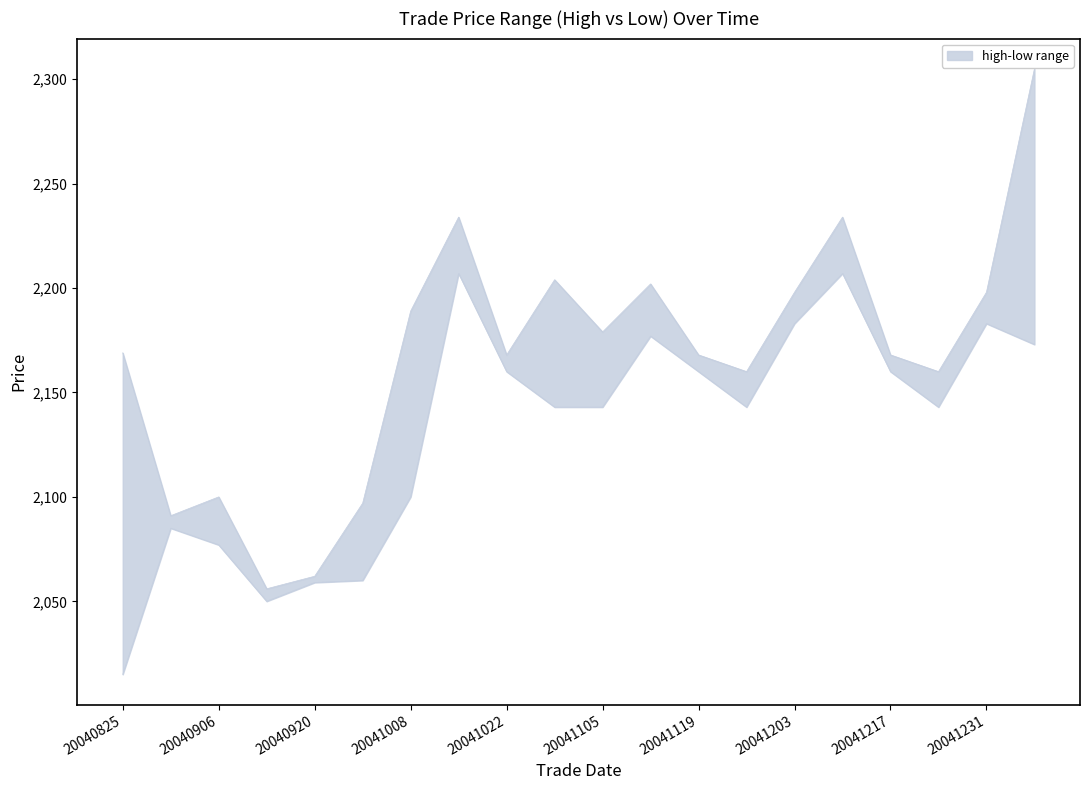

At 20041210, list the series in order from largest to smallest.

high, low